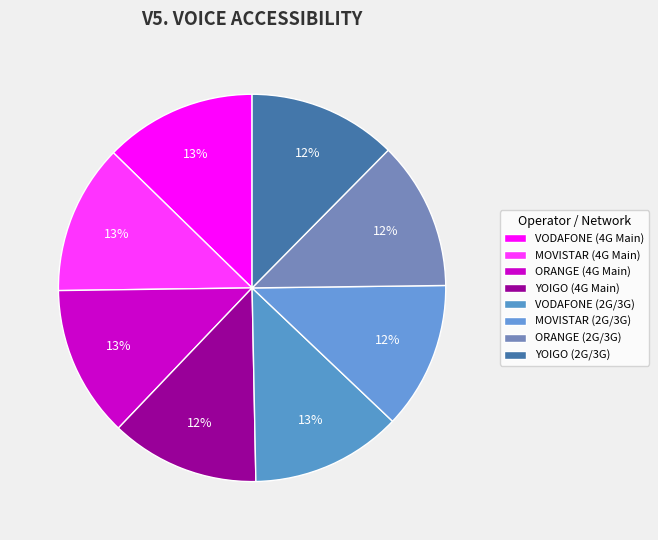

To the nearest percent, what is the average slice percentage?

12%